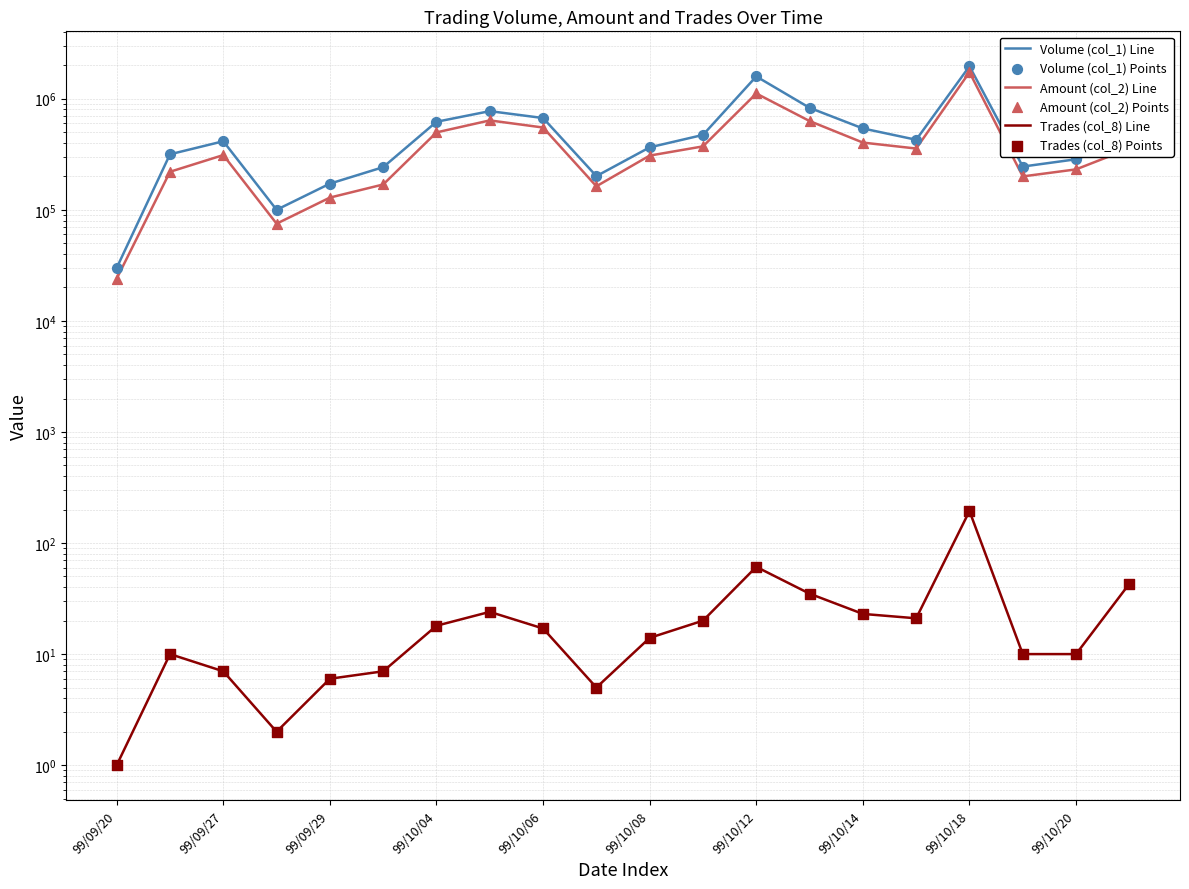

At how many categories does at least one series exceed 106257?

18